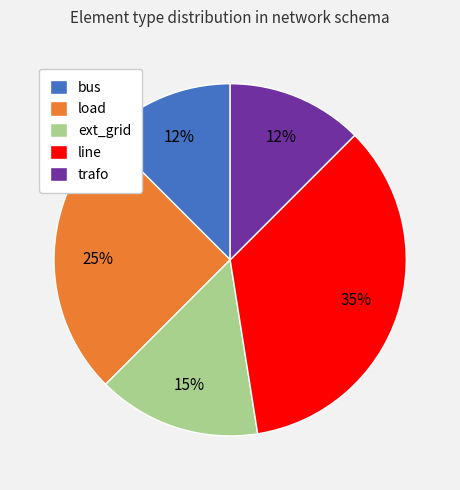

Which slice is the largest?

line